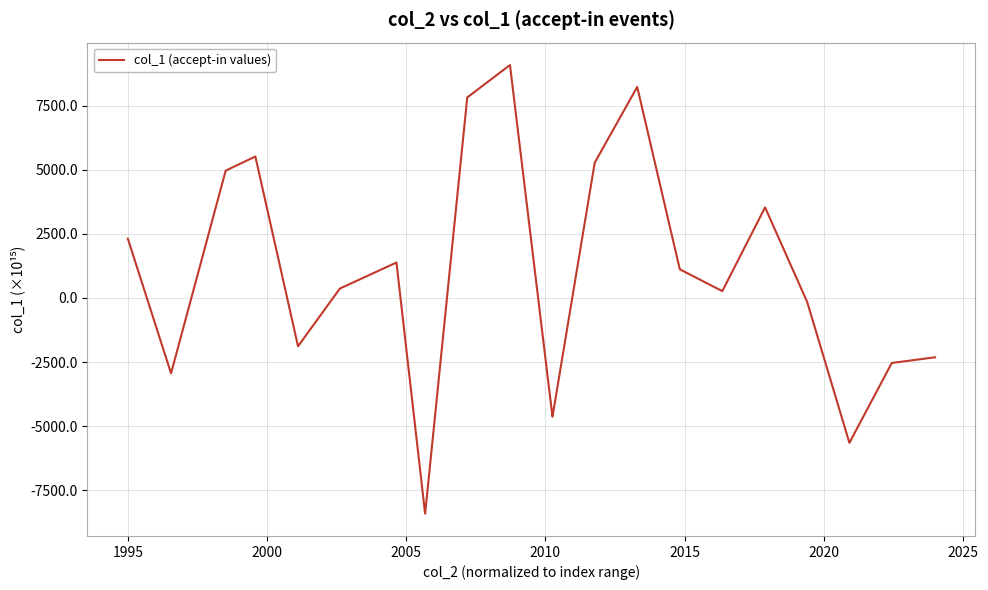

Is this an area chart (filled region under the line)?

No